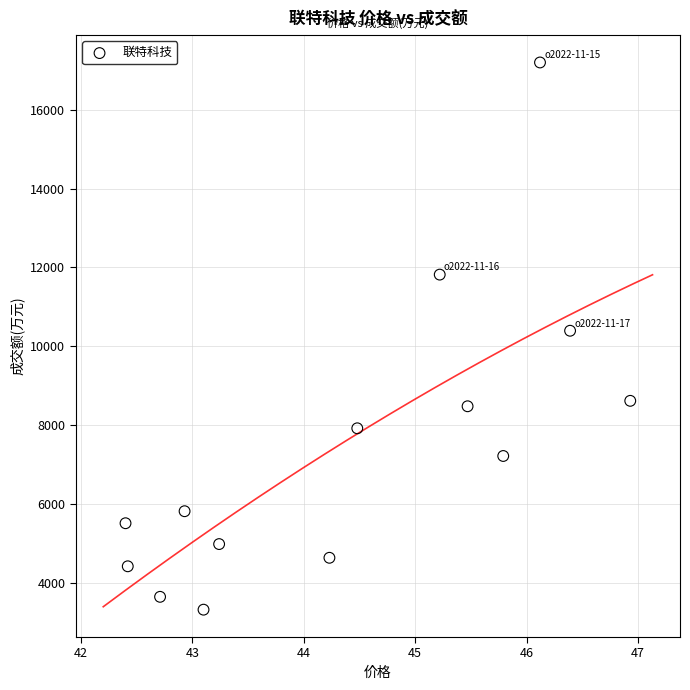

What is the range of Y values (max minus min)?

13890